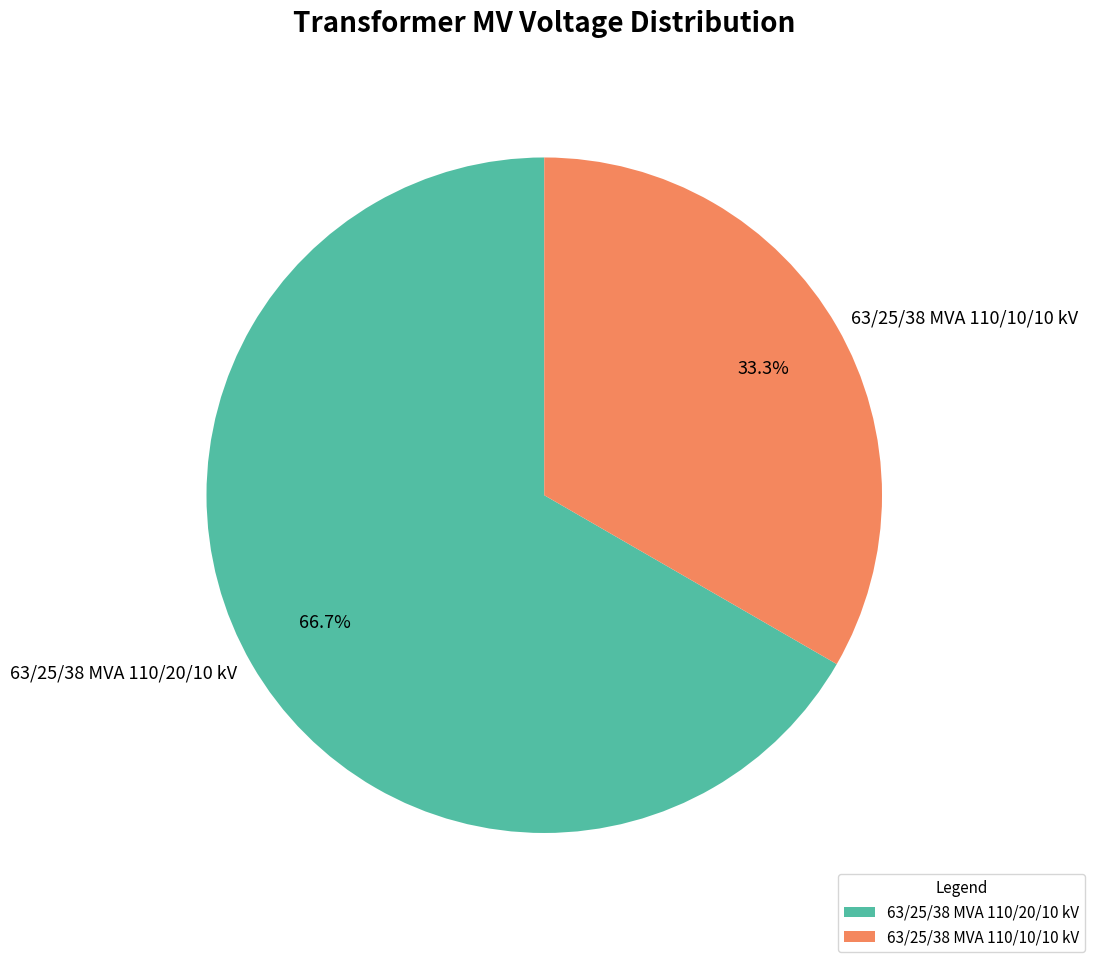

Which has a higher value, 63/25/38 MVA 110/10/10 kV or 63/25/38 MVA 110/20/10 kV?

63/25/38 MVA 110/20/10 kV